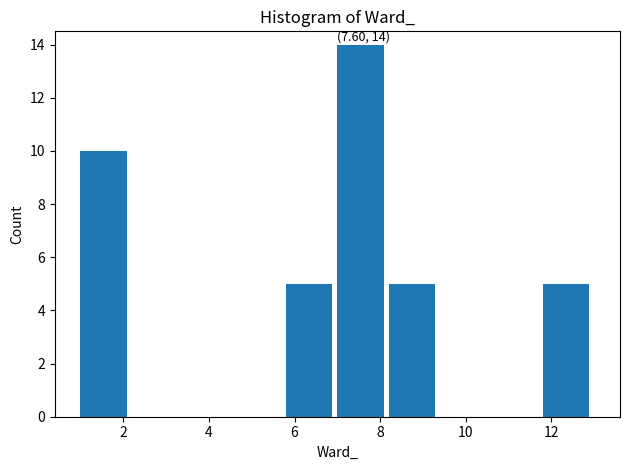

Over which range of the x-axis is the bar tallest?

7.0 to 8.2